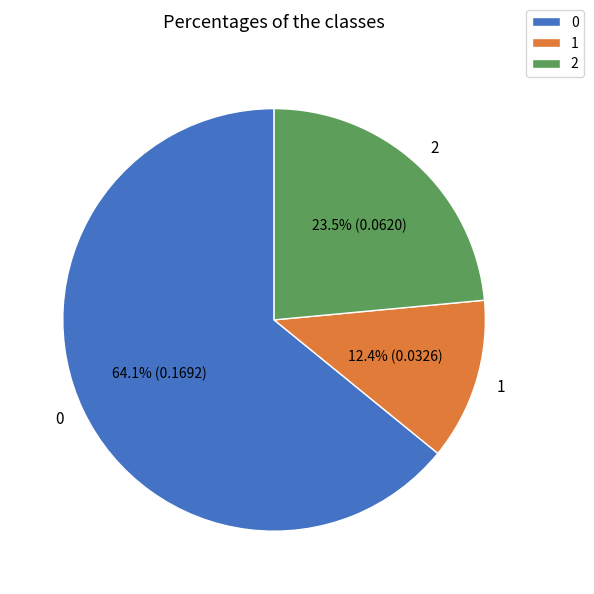

What percentage do 0 and 1 together represent?

76.5%